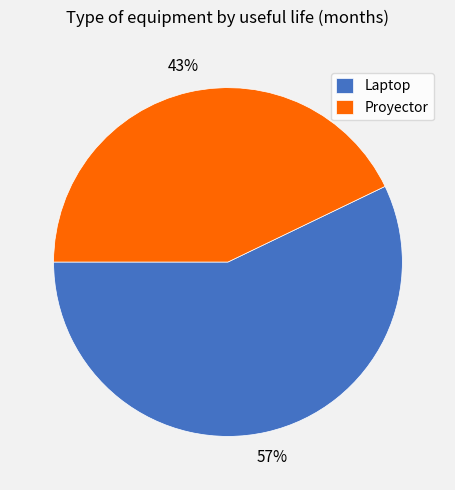

Combined, do Proyector and Laptop account for over 50%?

Yes